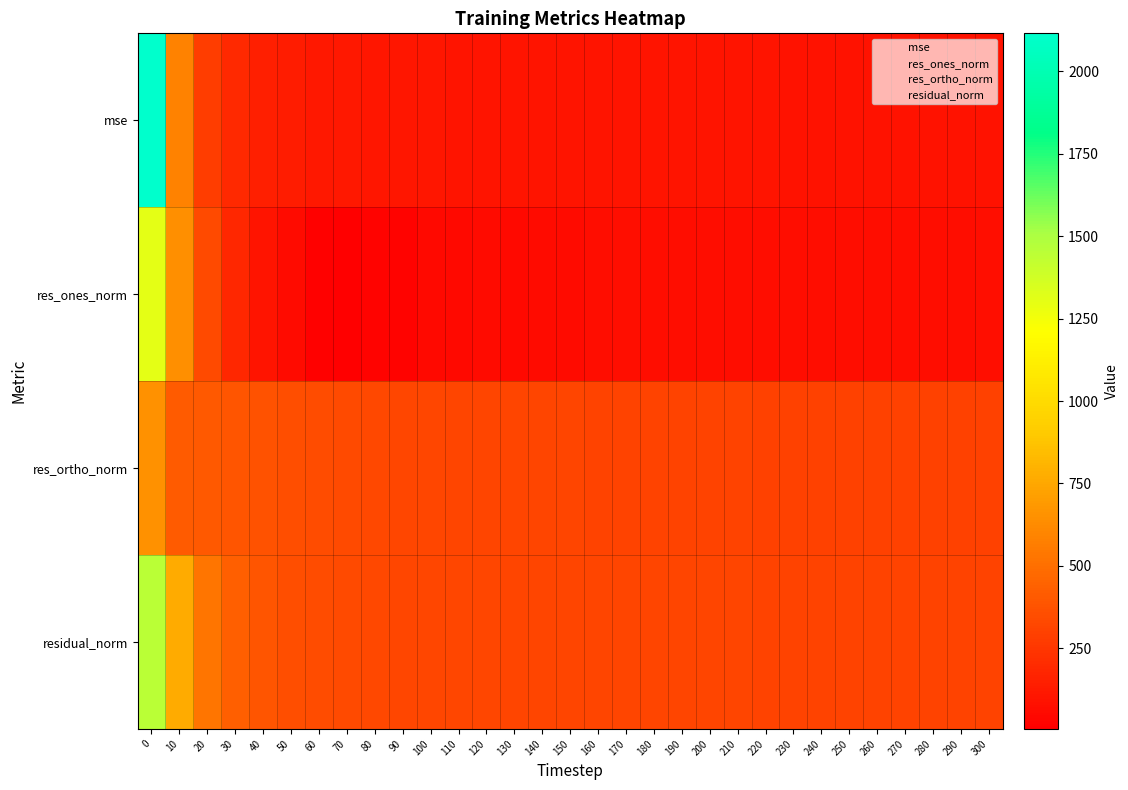

Reading left to right, what are all the values shown in this chart?

mse: 0=2115.7	10=585.0	20=281.9	30=186.3	40=148.8	50=128.5	60=119.3	70=112.2	80=108.8	90=104.6	100=105.9	110=103.0	120=103.4	130=100.7	140=101.0	150=99.7	160=98.9	170=100.2	180=98.6	190=97.6	200=96.3	210=96.8	220=95.6	230=95.2	240=94.4	250=95.0	260=94.6	270=94.3	280=94.7	290=94.1	300=94.2
res_ones_norm: 0=1300.7	10=644.5	20=341.2	30=184.5	40=99.8	50=58.2	60=16.6	70=4.8	80=27.0	90=28.8	100=47.5	110=50.7	120=57.9	130=51.1	140=56.9	150=60.0	160=62.7	170=72.3	180=69.5	190=67.5	200=66.1	210=69.8	220=68.9	230=68.8	240=66.6	250=68.8	260=69.8	270=68.2	280=70.5	290=70.0	300=71.5
res_ortho_norm: 0=651.0	10=411.8	20=406.8	30=390.2	40=372.5	50=353.7	60=345.0	70=334.9	80=328.7	90=322.1	100=321.9	110=316.9	120=316.3	130=313.1	140=312.7	150=310.1	160=308.2	170=308.1	180=306.2	190=305.1	200=303.2	210=303.2	220=301.4	230=300.8	240=299.9	250=300.4	260=299.5	270=299.4	280=299.5	290=298.7	300=298.5
residual_norm: 0=1454.5	10=764.8	20=530.9	30=431.6	40=385.7	50=358.5	60=345.4	70=334.9	80=329.8	90=323.4	100=325.3	110=320.9	120=321.5	130=317.3	140=317.8	150=315.8	160=314.5	170=316.5	180=314.0	190=312.5	200=310.4	210=311.1	220=309.1	230=308.6	240=307.2	250=308.2	260=307.5	270=307.1	280=307.7	290=306.8	300=307.0